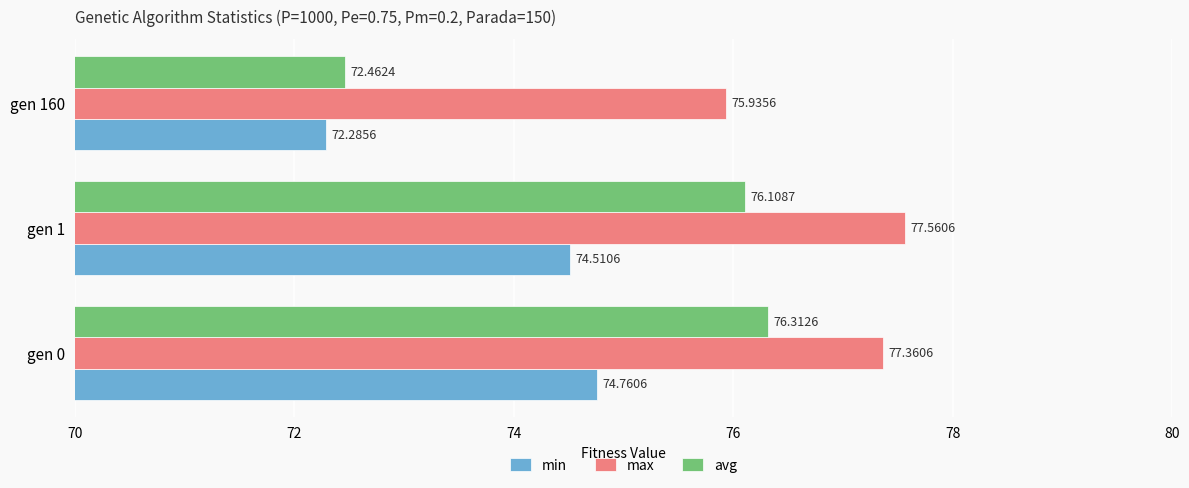

List the labels in order of max value, smallest first.

gen 160, gen 0, gen 1